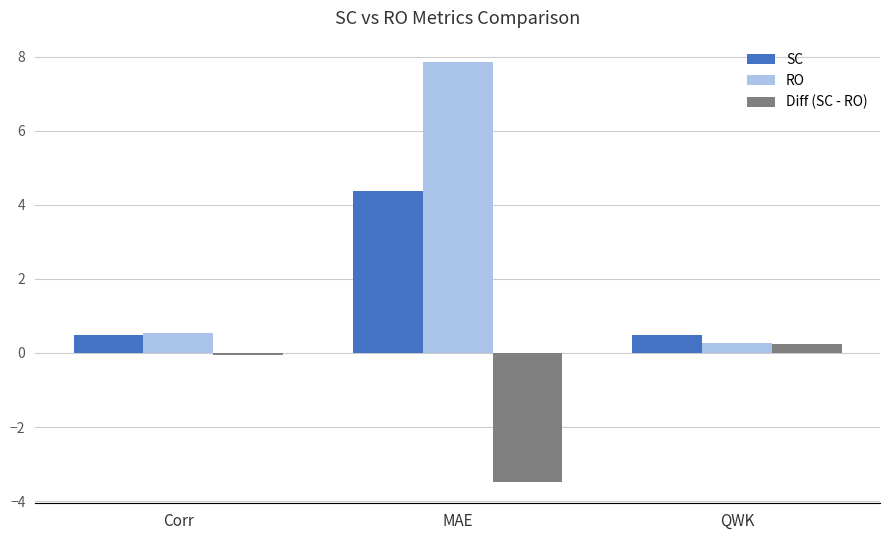

At how many categories does at least one series exceed 4?

1